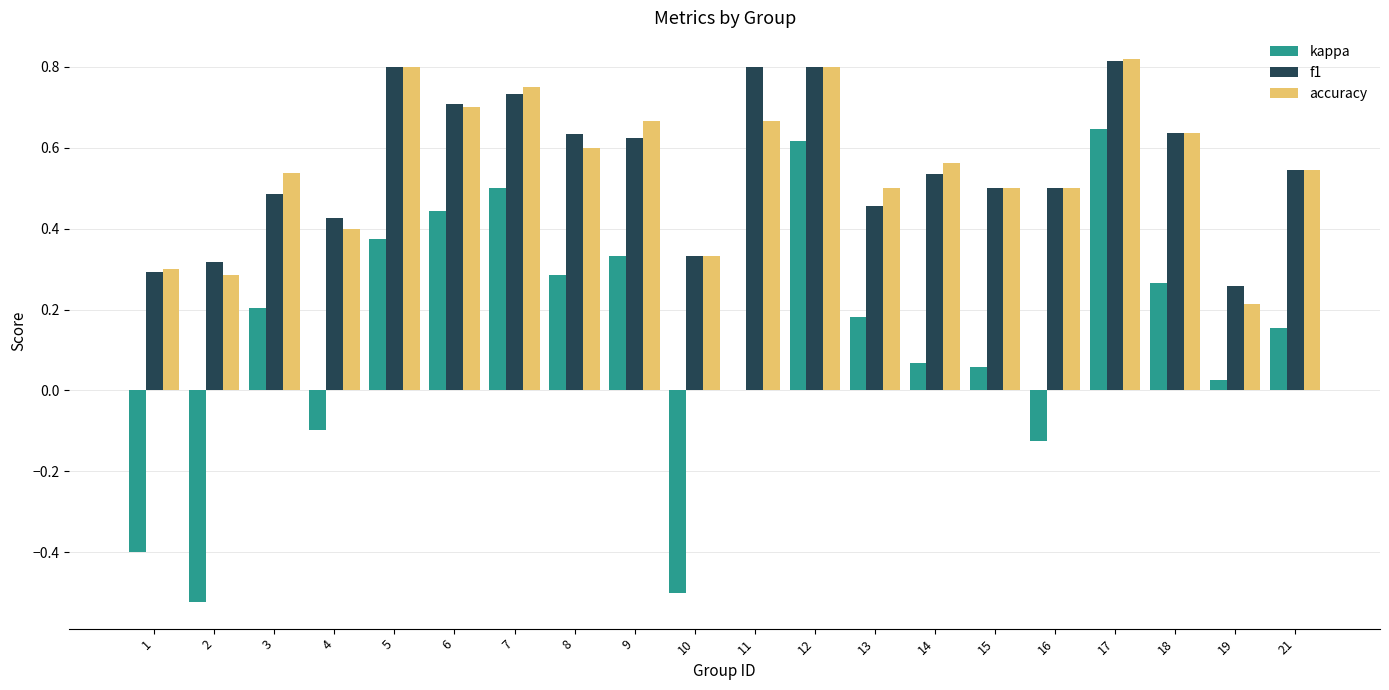

Which series has the widest spread of values?

kappa